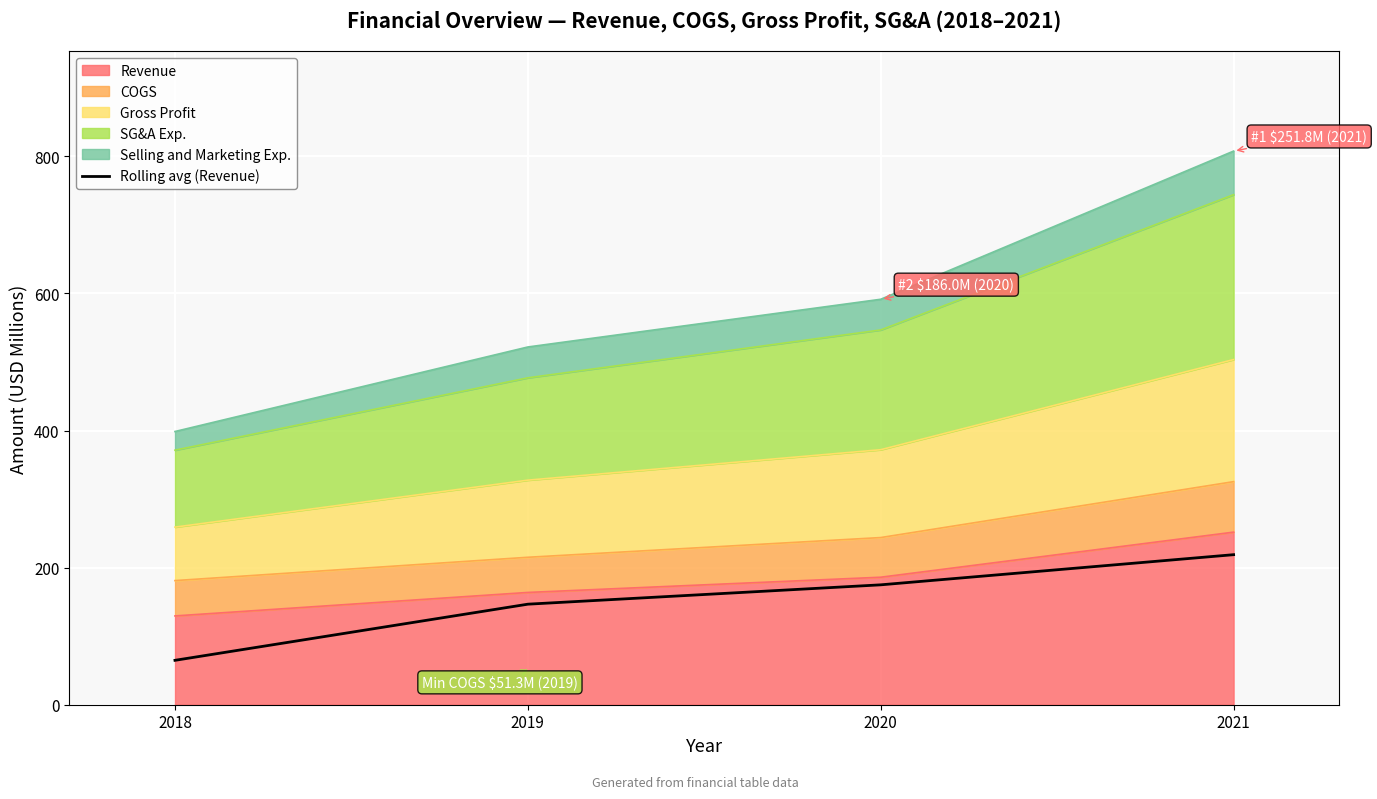

What is the average value?

151.3